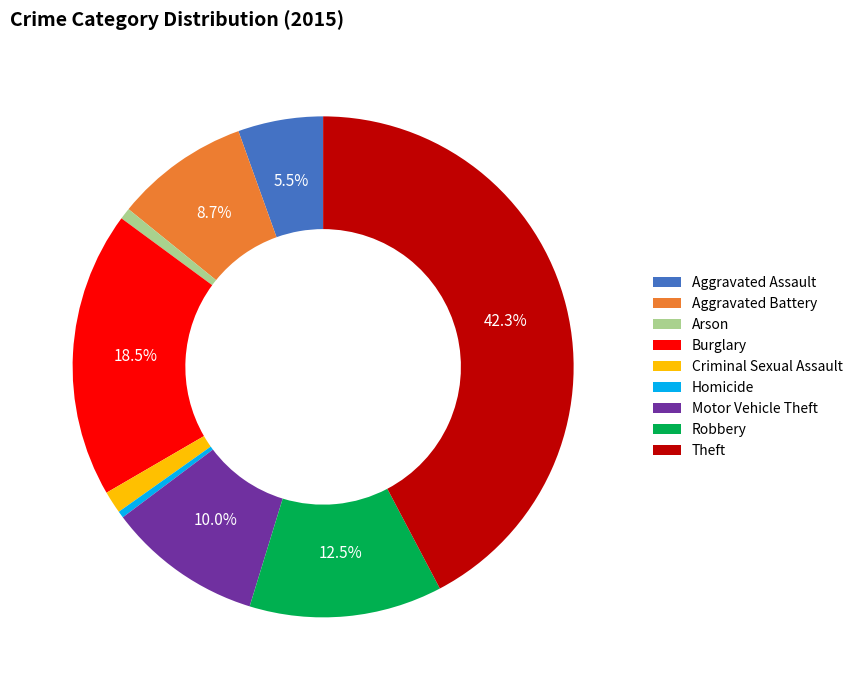

True or false: Aggravated Battery accounts for 20% of the total.

False